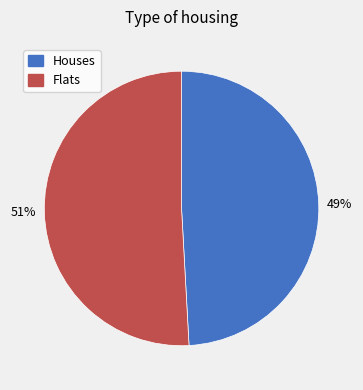

Does any single category account for the majority?

Yes